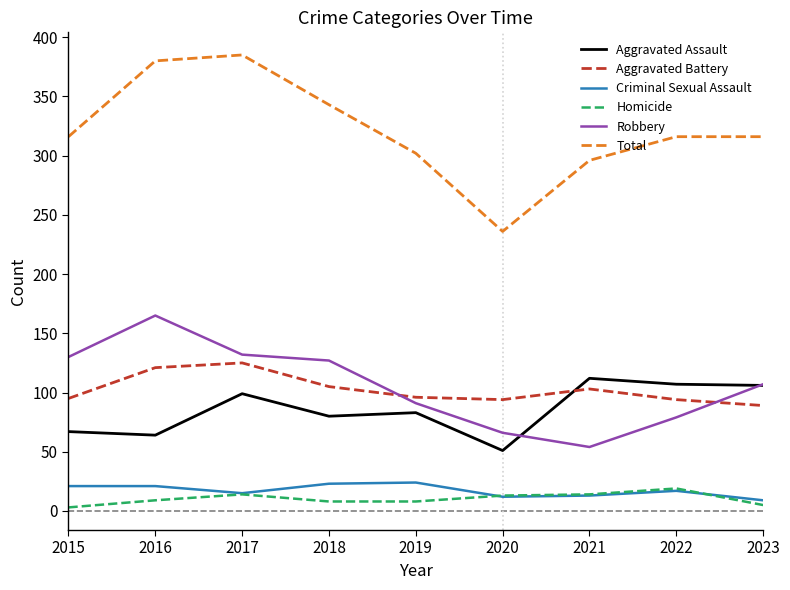

The Aggravated Assault series shows 180 at 2022. True or false?

False